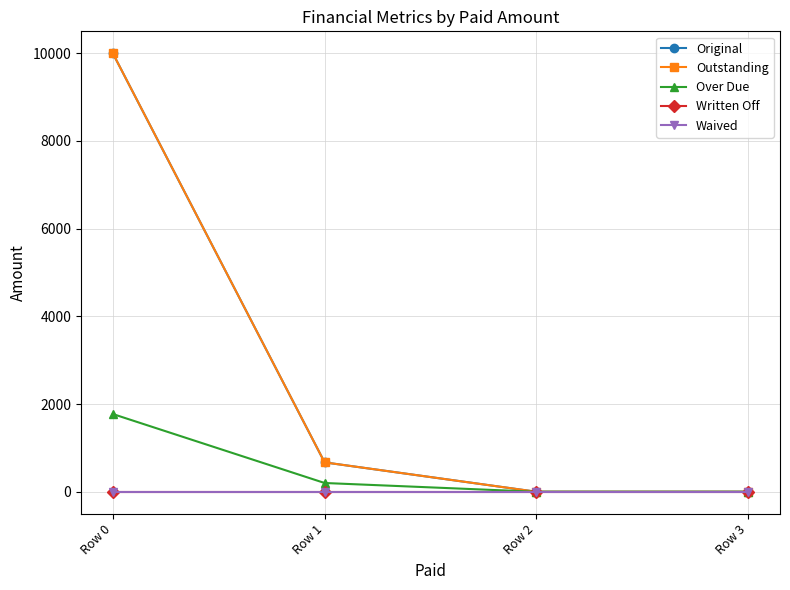

At how many categories does at least one series exceed 6820?

1